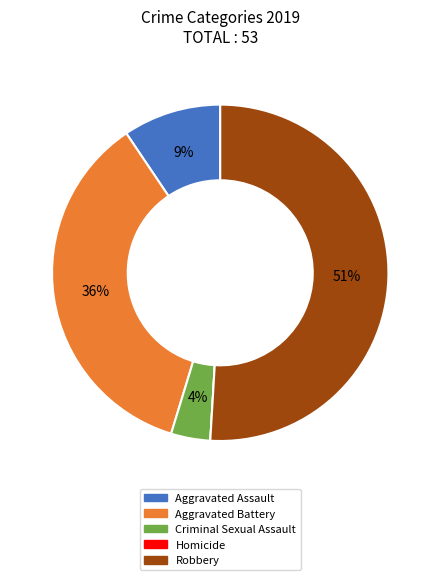

Does any single category account for the majority?

Yes